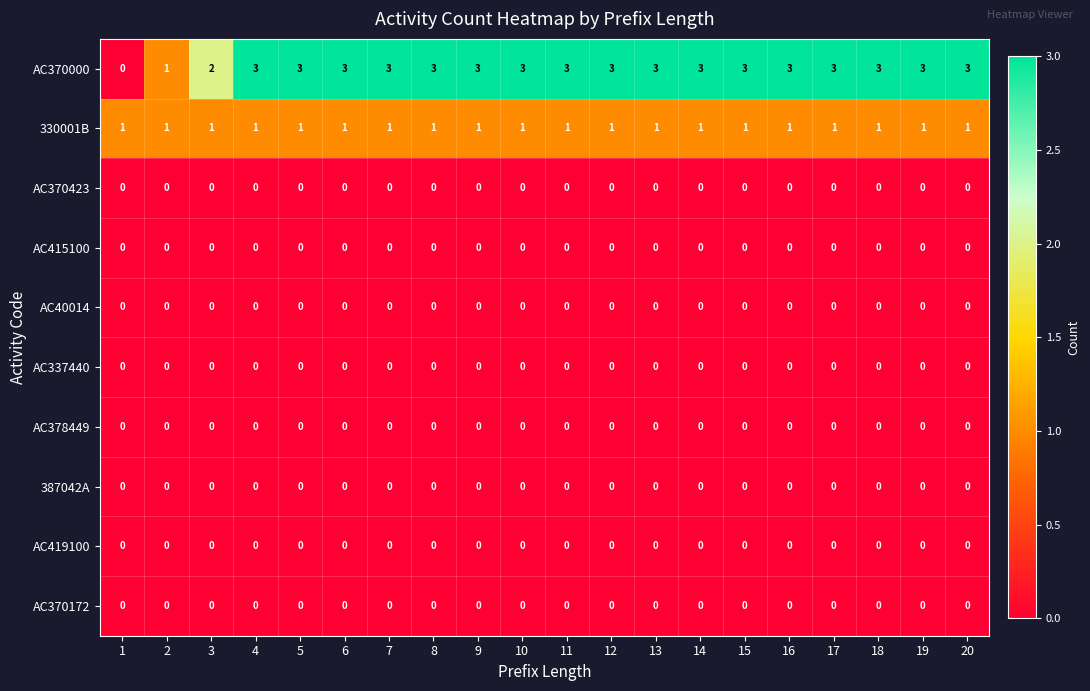

Is it true that 330001B equals 1 at 1?

True